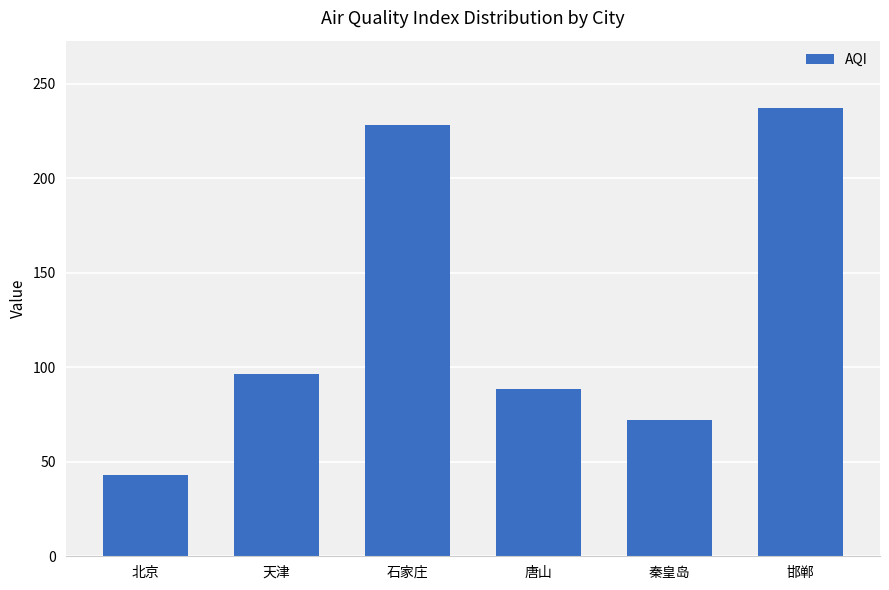

Are the bars grouped side by side (vs. stacked)?

No